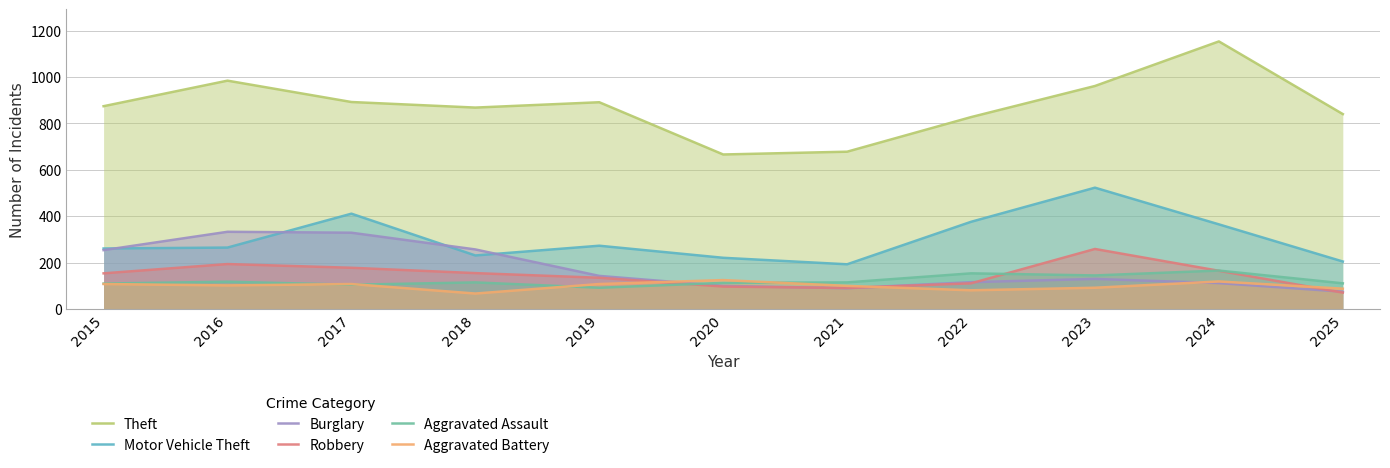

At how many categories does at least one series exceed 113?

11